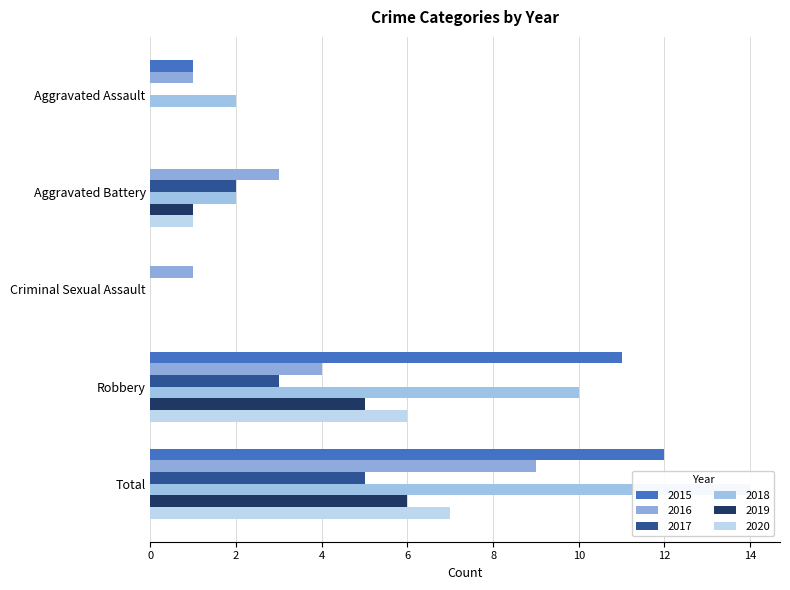

List the series in order of their peak value, lowest first.

2017, 2019, 2020, 2016, 2015, 2018